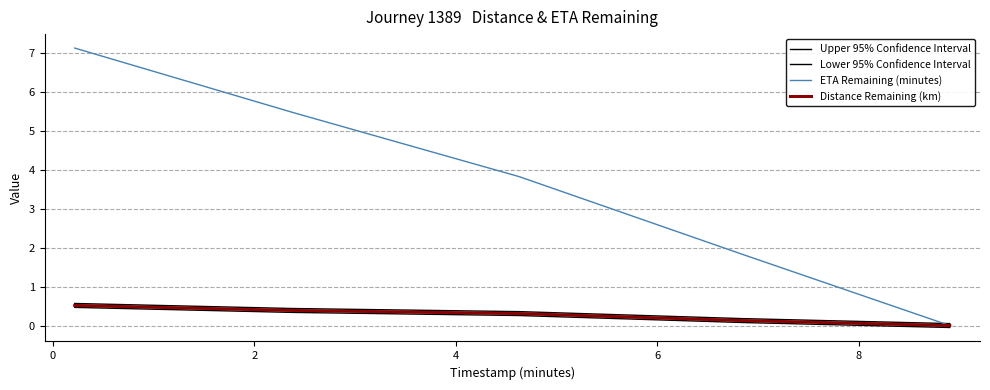

Reading left to right, transcribe all the data shown in this chart.

Upper 95% Confidence Interval: 0.6	0.4	0.4	0.2	0.1
Lower 95% Confidence Interval: 0.5	0.3	0.3	0.1	-0.1
ETA Remaining (minutes): 7.1	5.5	3.8	1.8	0.0
Distance Remaining (km): 0.5	0.4	0.3	0.1	0.0